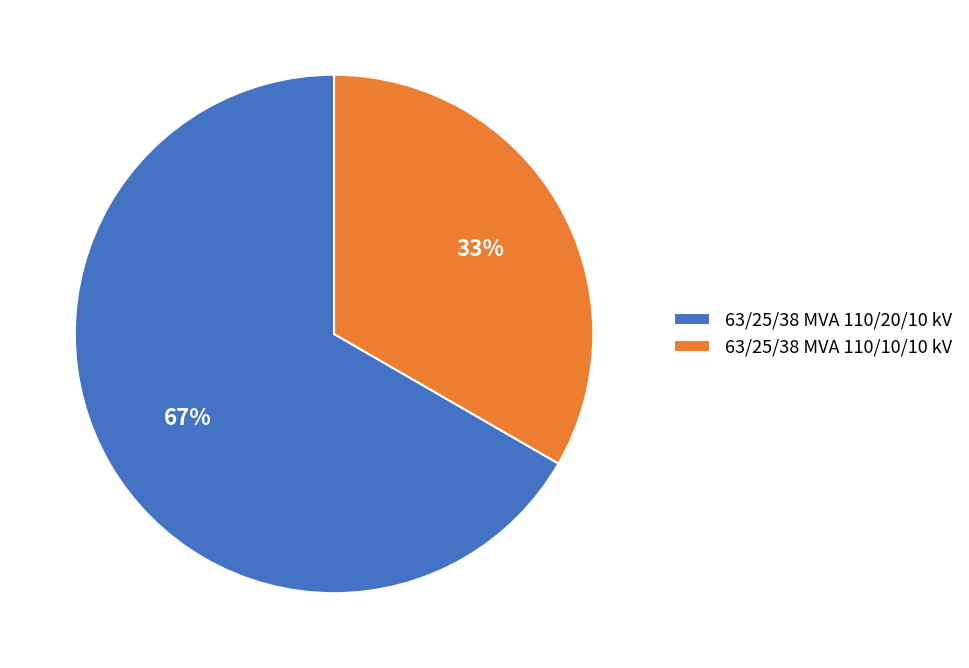

Which slice represents more than half of the pie?

63/25/38 MVA 110/20/10 kV